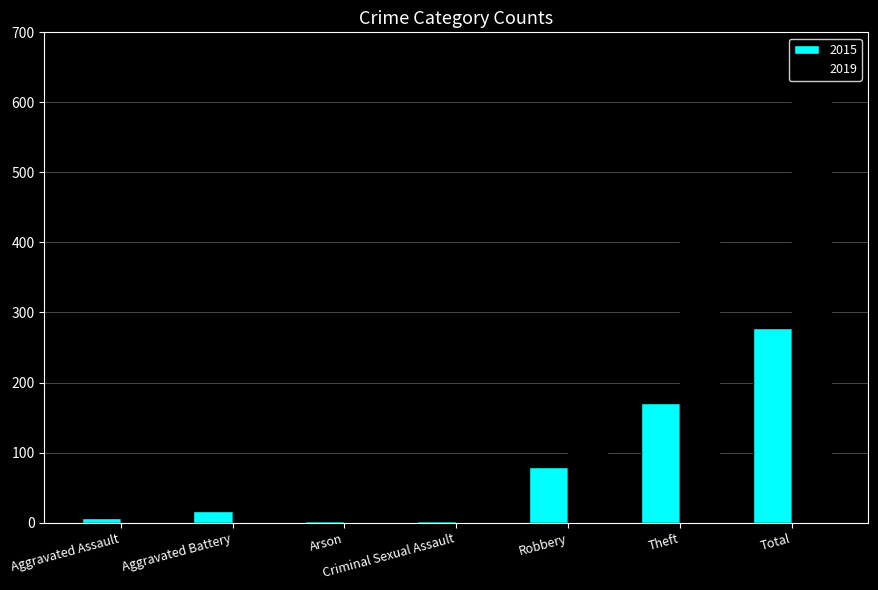

What is the sum of all 2015 values?

556